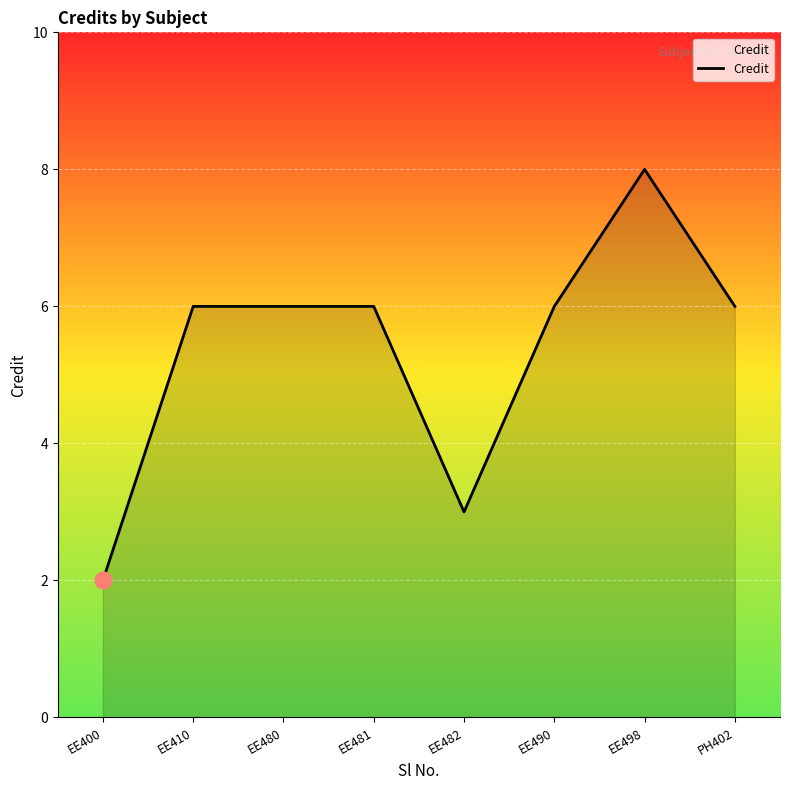

What is the approximate value at EE480?

6